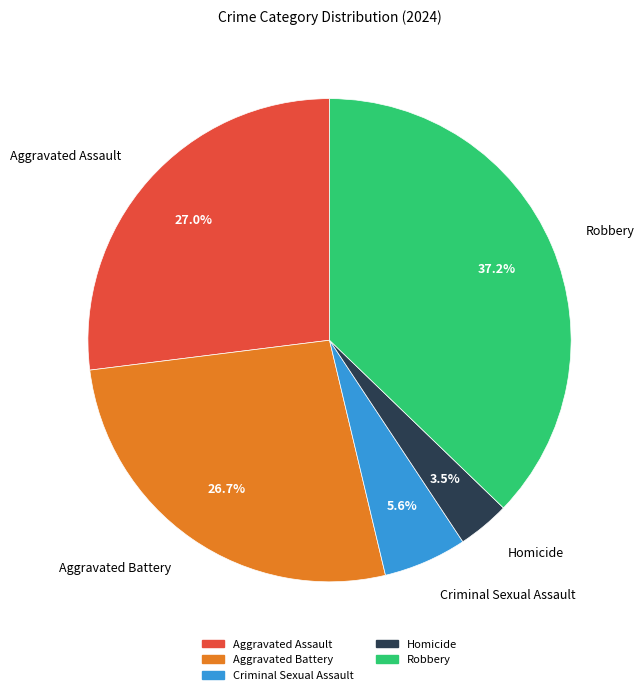

To the nearest percent, what is the combined percentage of Criminal Sexual Assault and Robbery?

43%